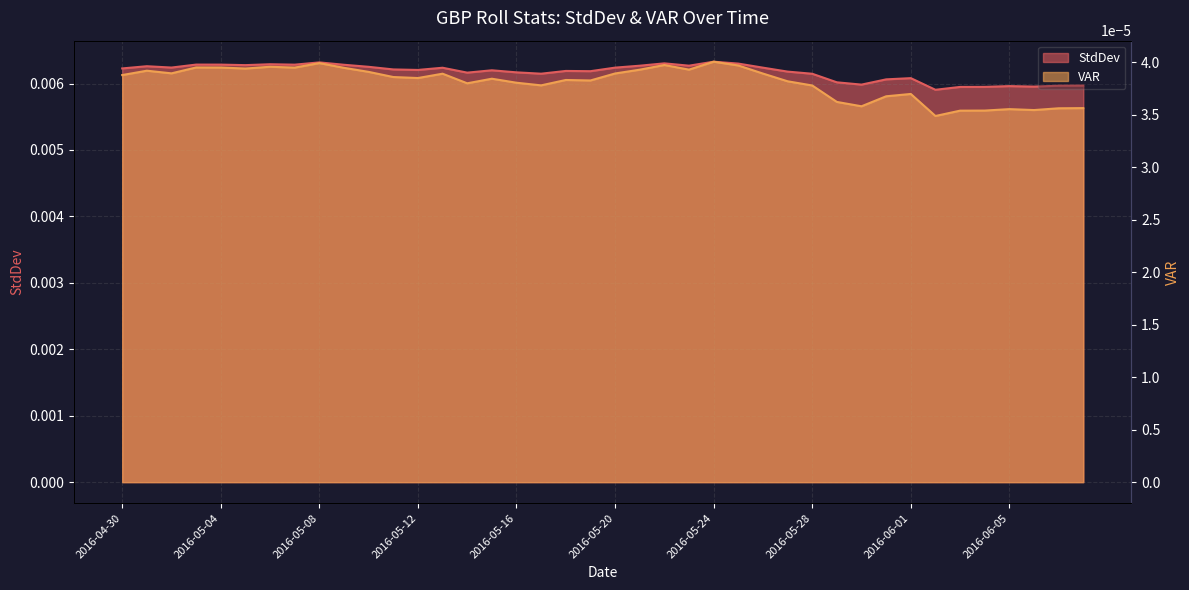

Rank the categories by StdDev value from lowest to highest.

2016-06-02, 2016-06-03, 2016-06-04, 2016-06-06, 2016-06-05, 2016-06-07, 2016-06-08, 2016-05-30, 2016-05-29, 2016-05-31, 2016-06-01, 2016-05-28, 2016-05-17, 2016-05-14, 2016-05-16, 2016-05-27, 2016-05-19, 2016-05-18, 2016-05-15, 2016-05-12, 2016-05-11, 2016-04-30, 2016-05-13, 2016-05-26, 2016-05-20, 2016-05-02, 2016-05-10, 2016-05-01, 2016-05-21, 2016-05-23, 2016-05-05, 2016-05-09, 2016-05-07, 2016-05-04, 2016-05-03, 2016-05-06, 2016-05-25, 2016-05-22, 2016-05-08, 2016-05-24